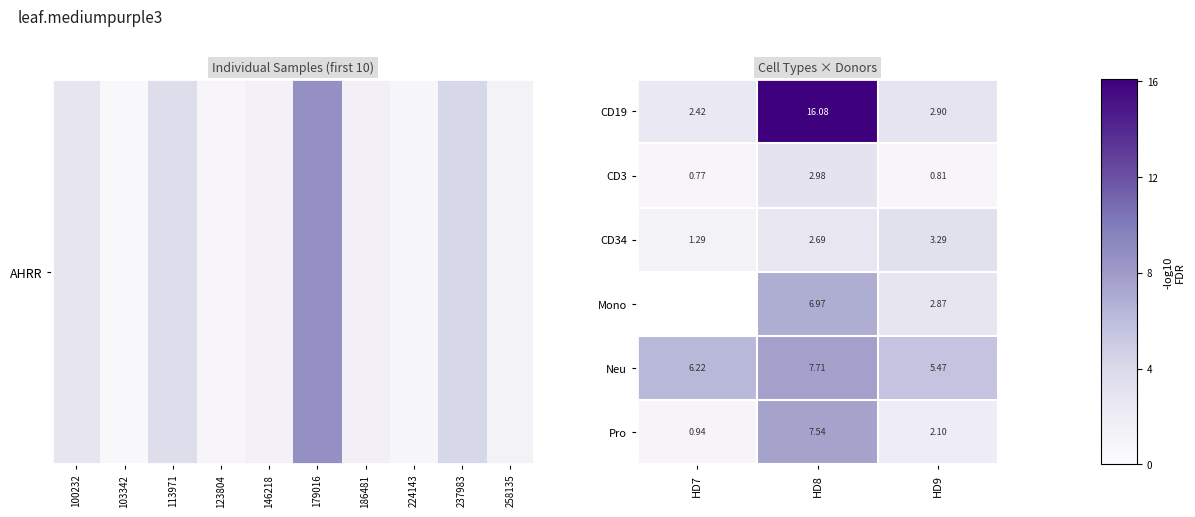

Is the value of CD19 at HD8 greater than the value of Mono at HD8?

Yes